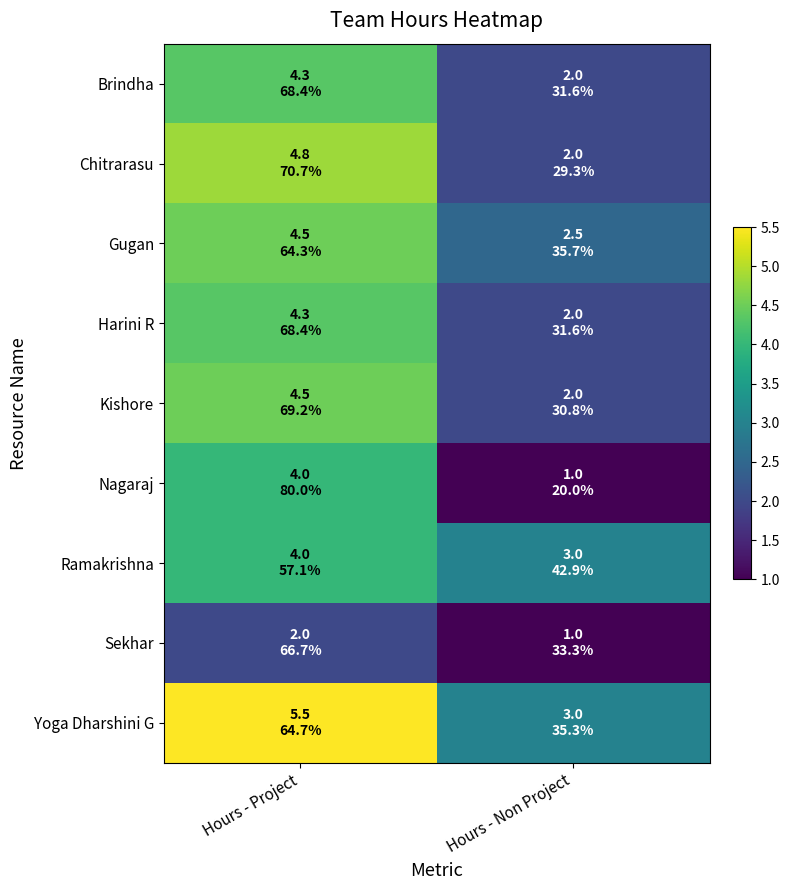

Which has a higher value, Hours - Project or Hours - Non Project?

Hours - Project